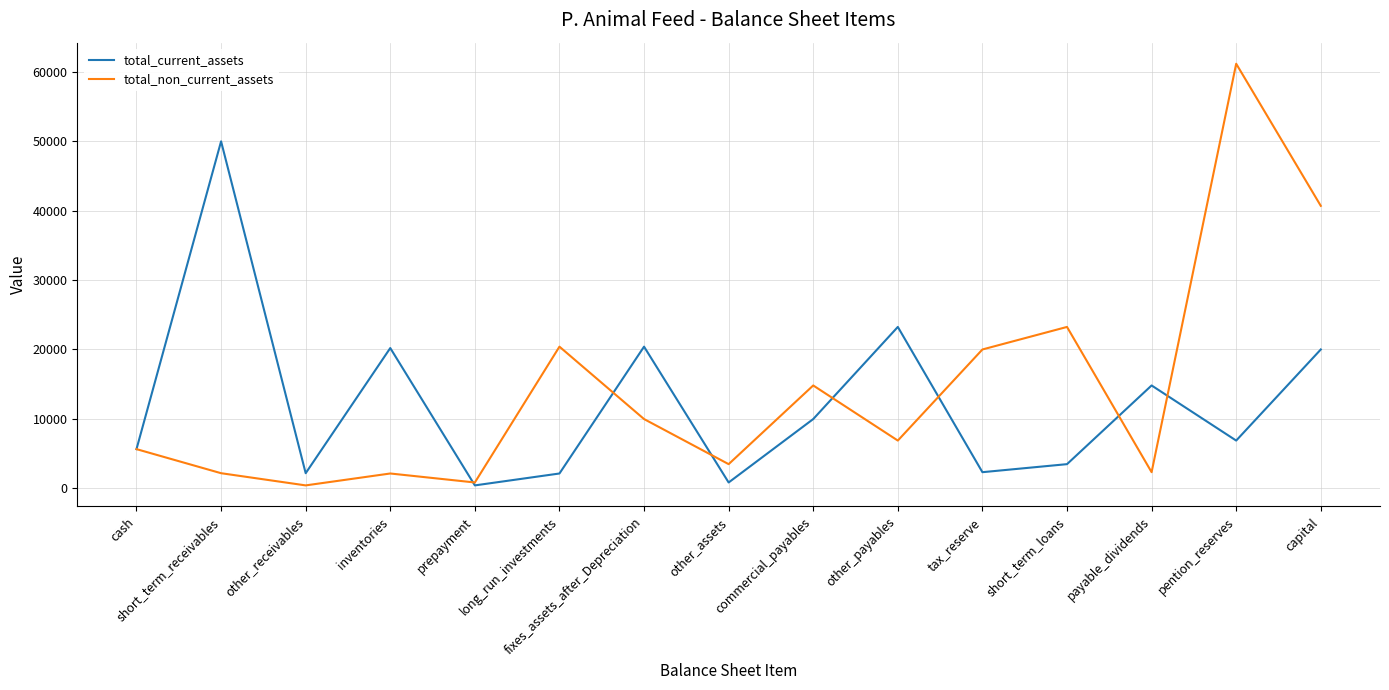

How many values in the total_non_current_assets series are below 6882?

7